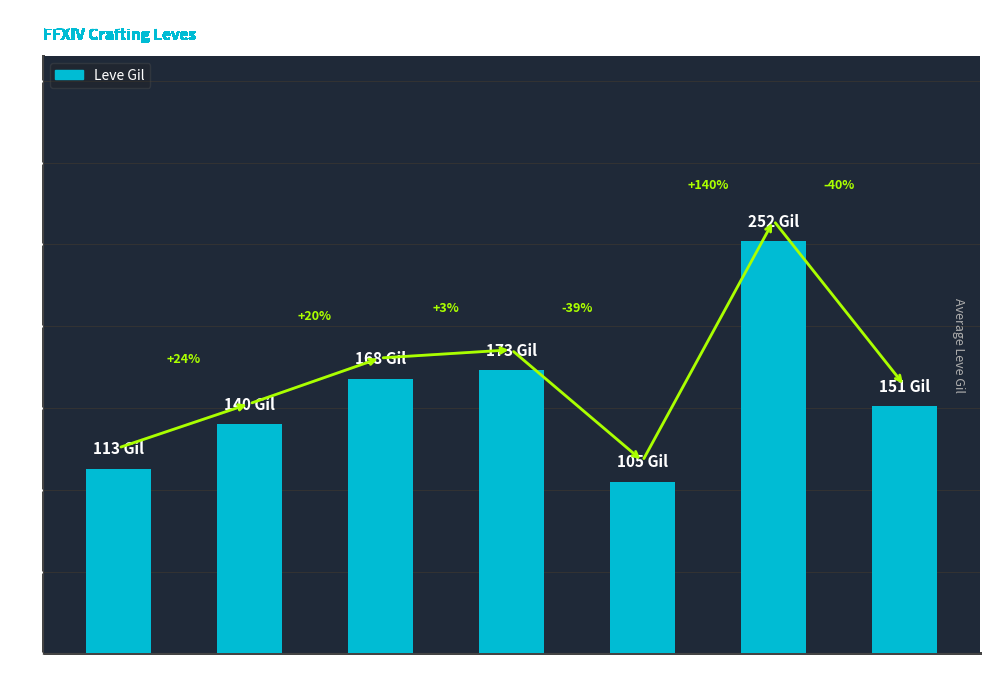

What is the sum of the values at Level 5 and Level 20?

245